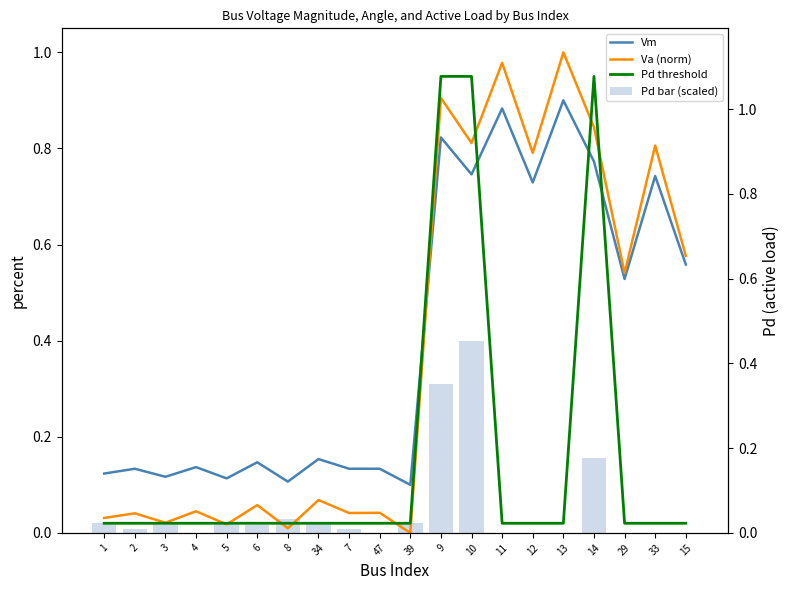

What is the total value across all series at 5?

0.2